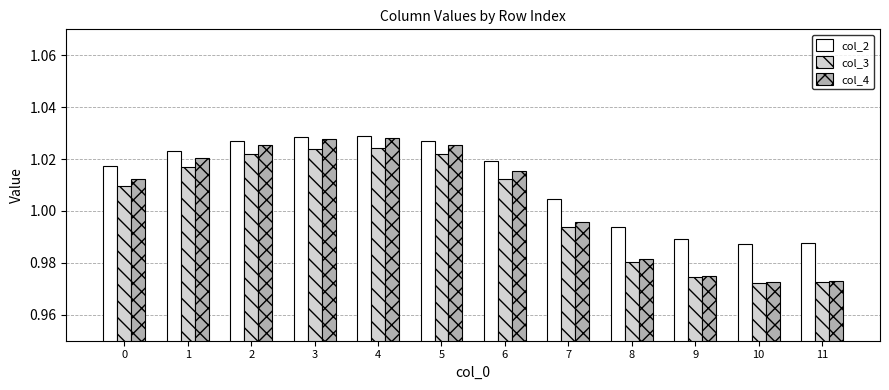

What is the sum of all col_3 values?

12.0